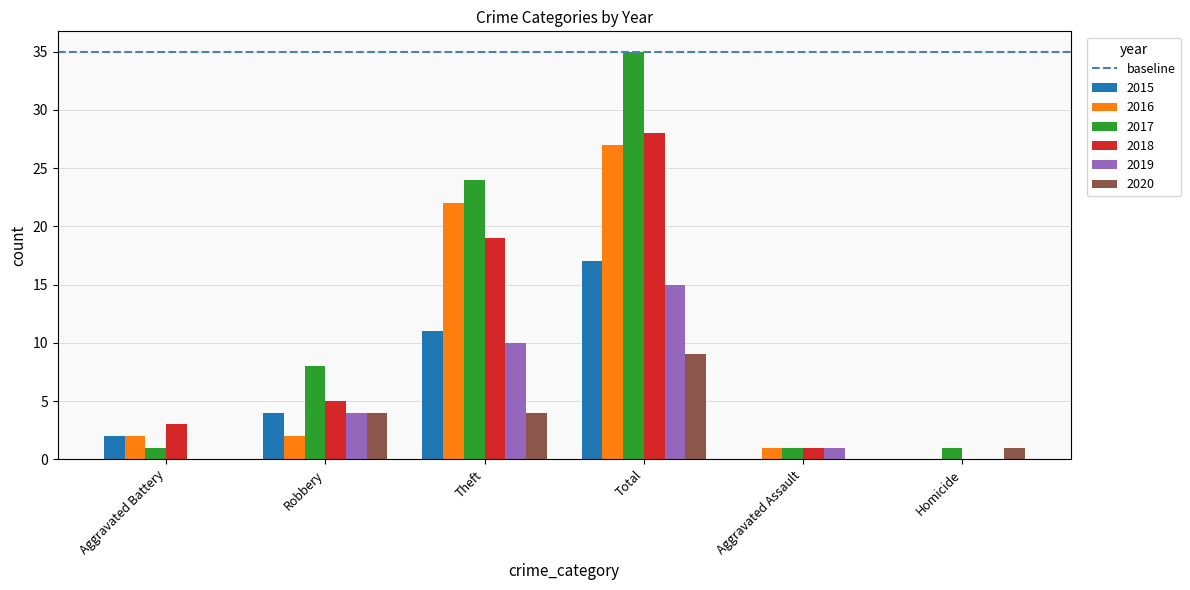

Which series has the largest total across all categories?

2017